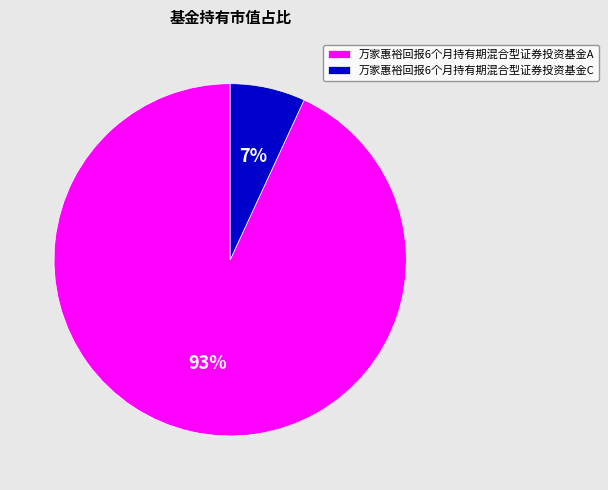

How many slices are in this pie chart?

2